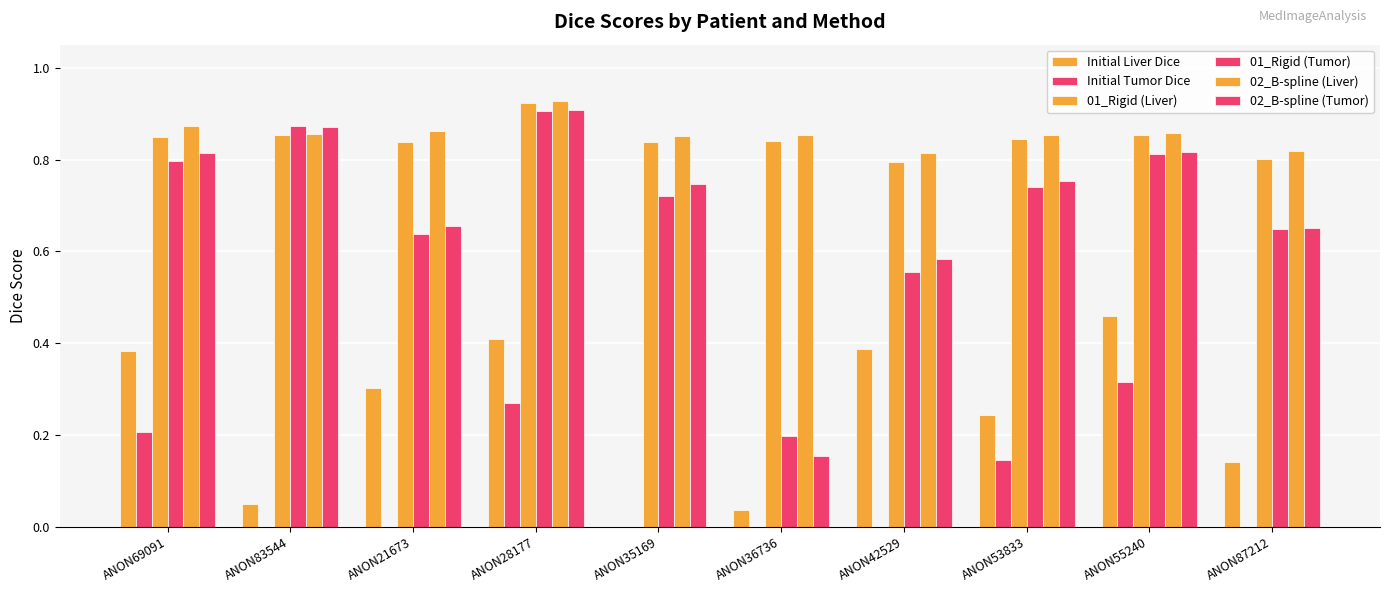

How many categories are shown in the chart?

10